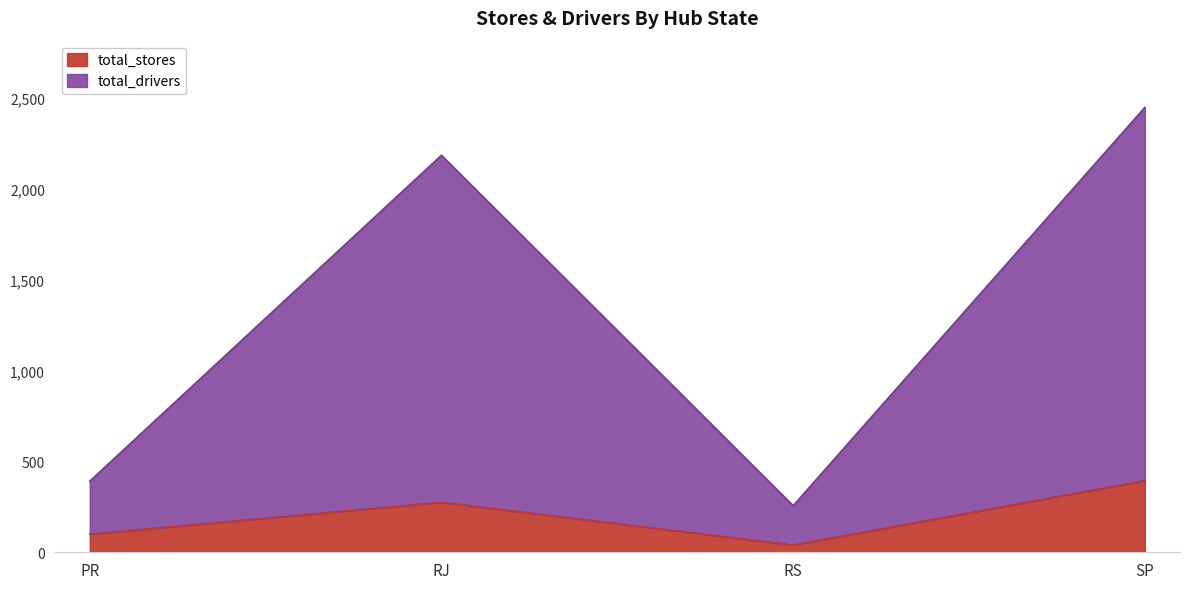

Between RJ and SP, which is larger?

SP